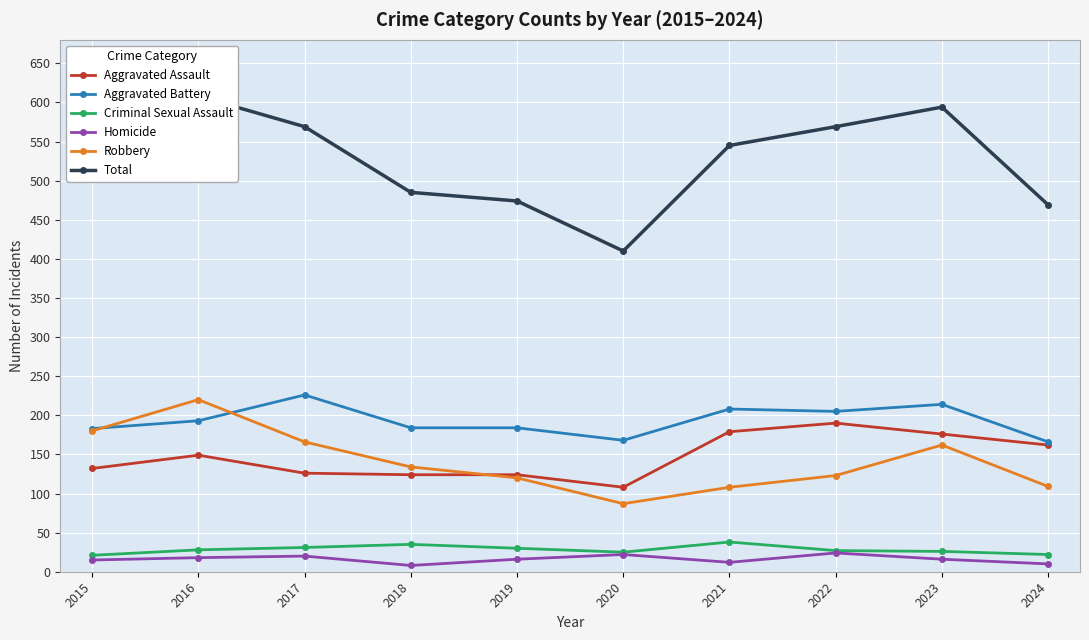

Count the number of categories in the chart.

10